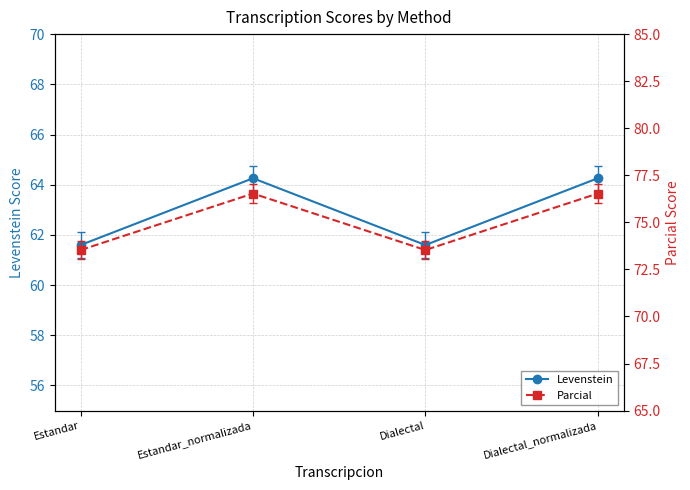

How many lines are shown in the chart?

2